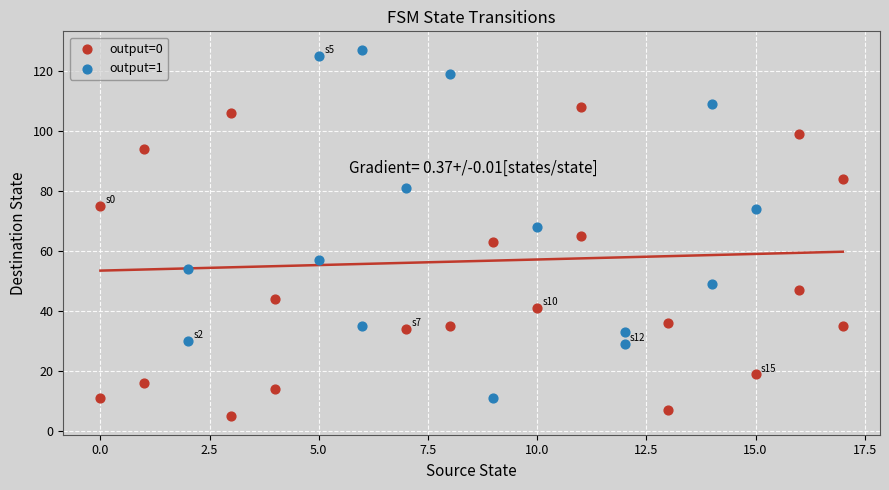

Which series has the widest spread of Y values?

output=1